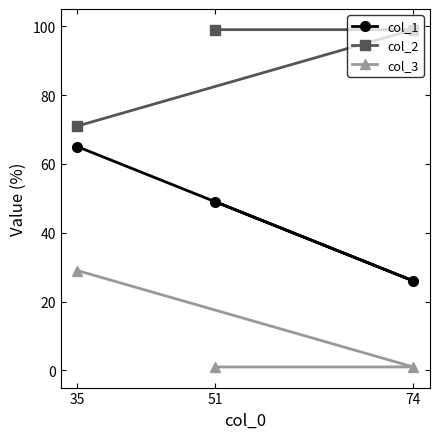

Is it true that col_2 equals 18 at 35?

False